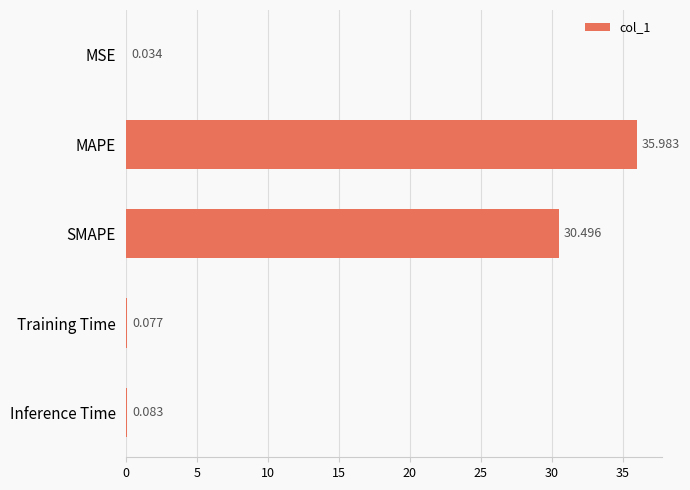

Between Training Time and SMAPE, which is larger?

SMAPE